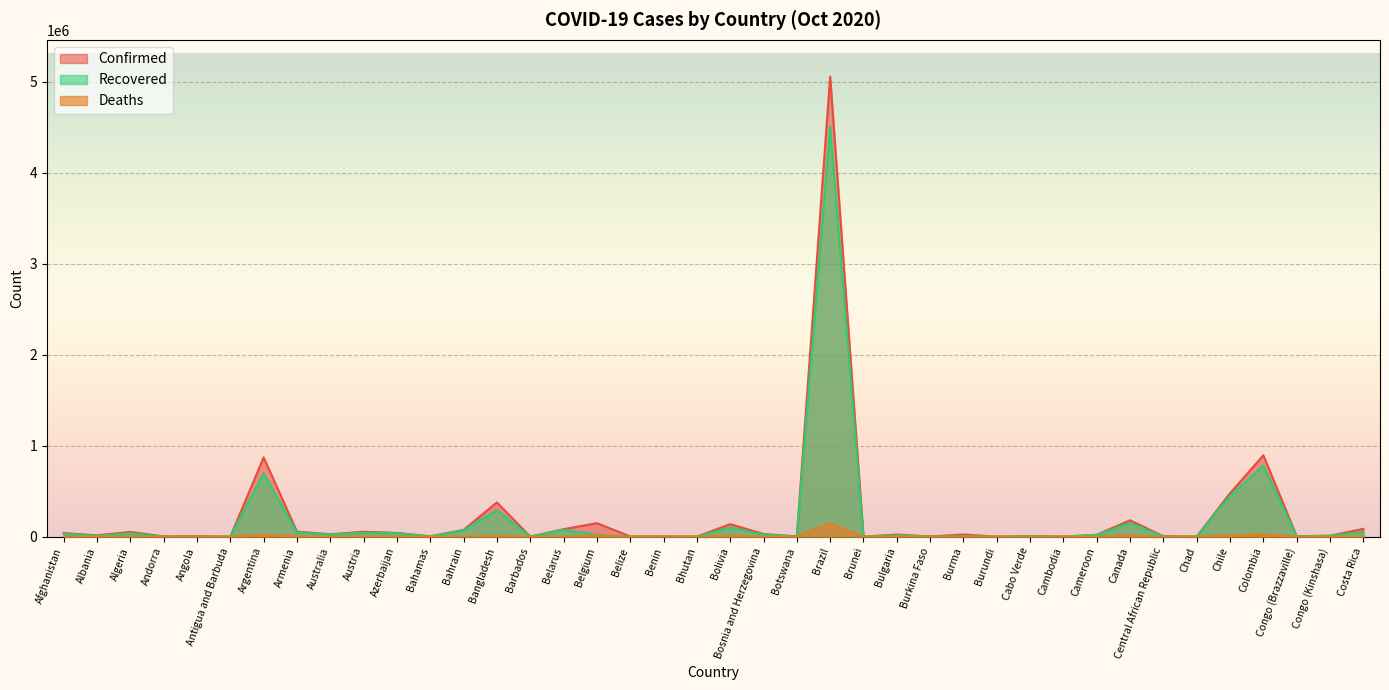

Reading left to right, transcribe all the data shown in this chart.

Confirmed: 39703	15066	52804	2696	6031	111	871468	55736	27244	54423	41519	4713	74860	377073	204	82471	148981	2427	2411	306	138226	29917	3219	5055888	146	23871	2254	23906	515	6809	283	21203	180625	4853	1274	477769	894300	5118	10841	86053
Recovered: 33064	9304	37067	1814	2685	97	697141	45771	24987	42829	39129	2607	70406	291365	182	76543	20072	1487	1973	282	100347	23241	834	4502854	143	15713	1516	6738	472	5932	277	20117	152046	1914	1102	450297	780547	3887	10242	52327
Deaths: 1473	413	1789	55	212	3	23225	1016	897	852	605	102	271	5500	7	885	10151	35	41	0	8262	926	18	149639	3	887	60	566	1	73	0	423	9638	62	90	13220	27495	90	276	1055